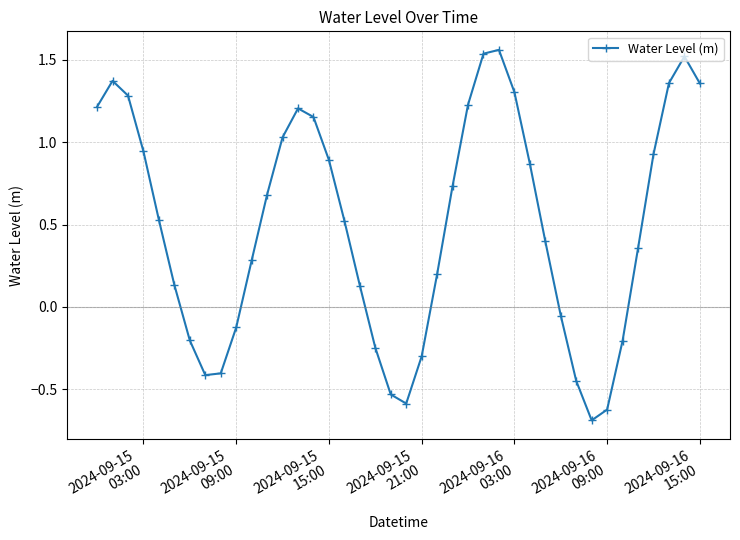

How many positive values are there?

27